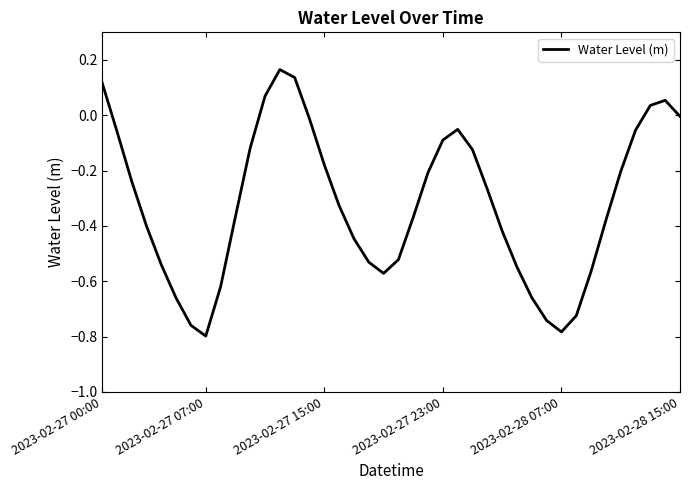

Is it true that the value at 2023-02-27 23:00 is -0.1?

True